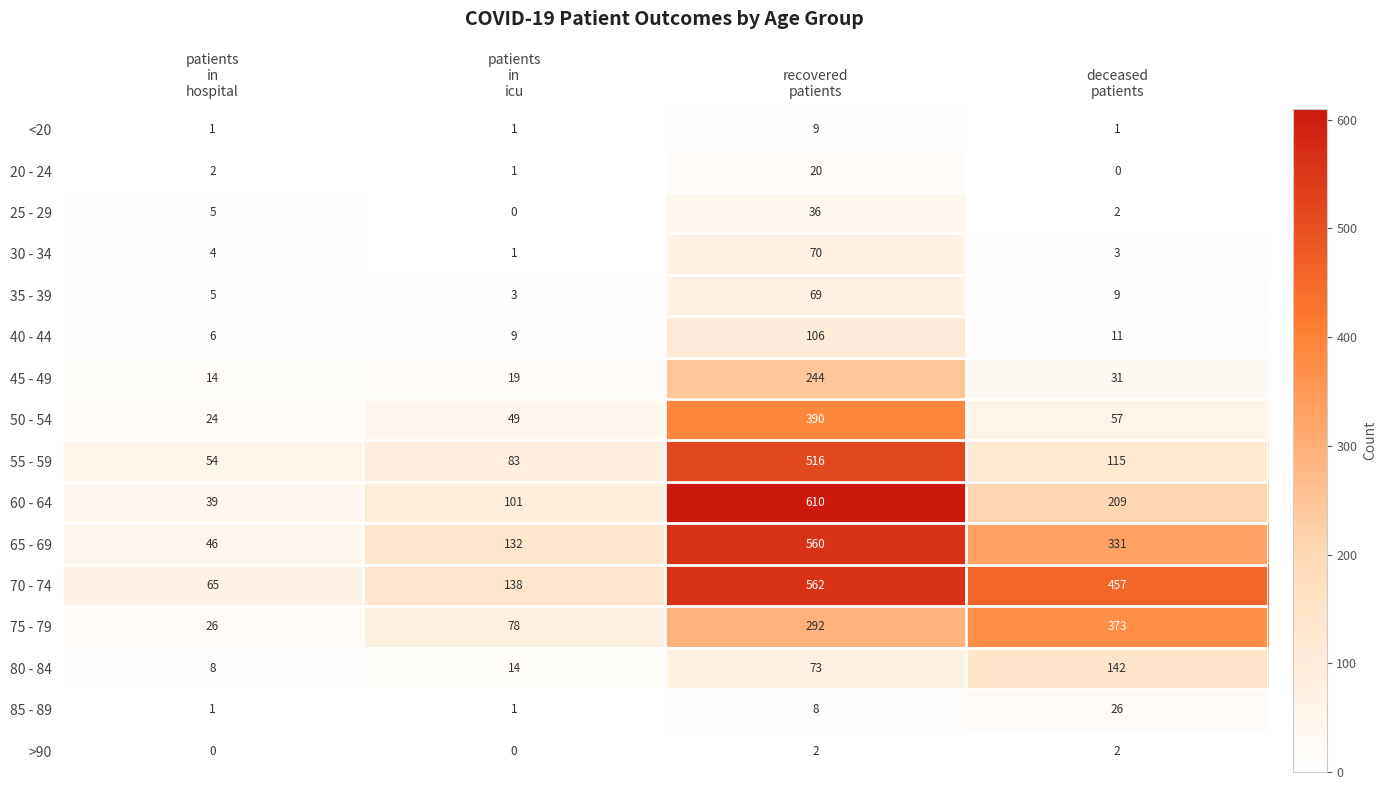

Which series has the largest range (max minus min)?

60 - 64